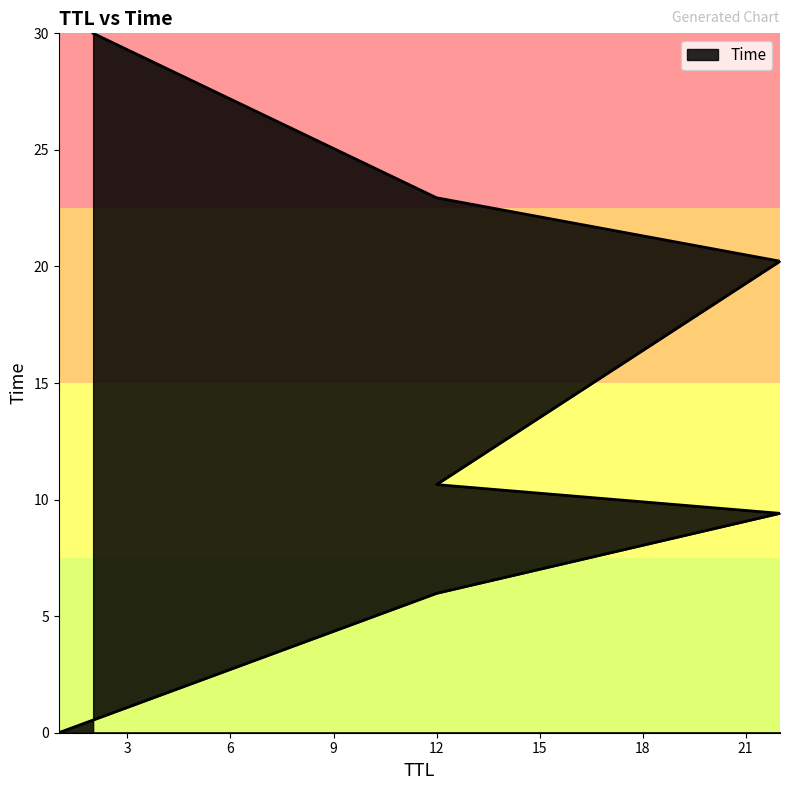

True or false: there are more than 2 points higher than both neighbors.

False